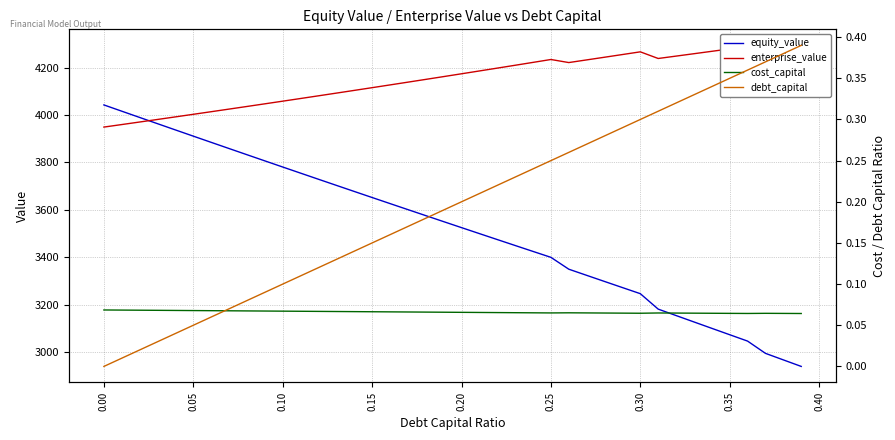

What is the minimum value for equity_value?

2939.2